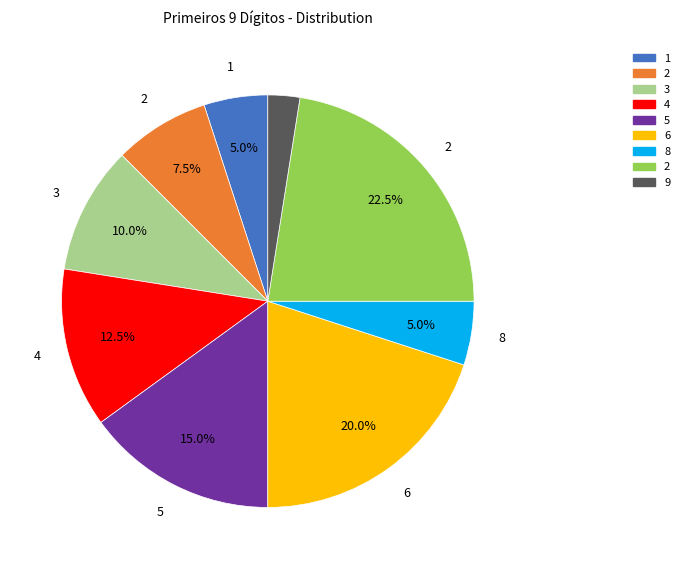

Is there any slice that represents more than half of the pie?

No